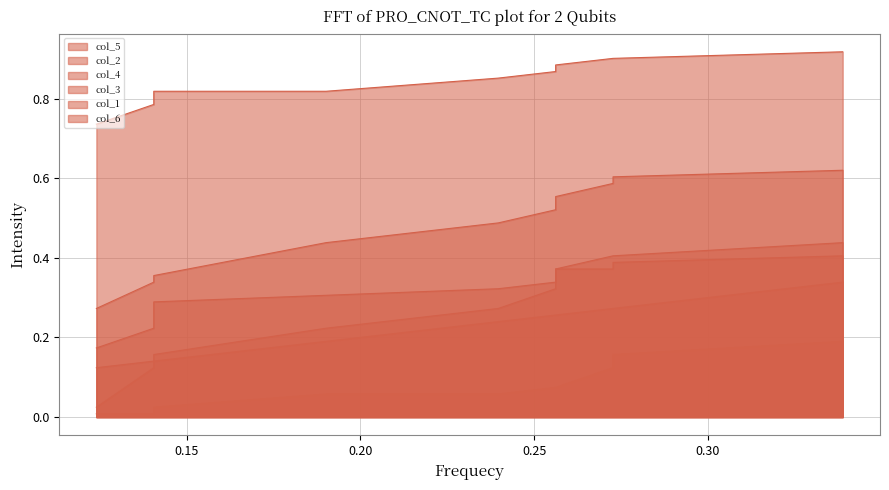

True or false: col_6 has a value of 0.1 at 8.

False